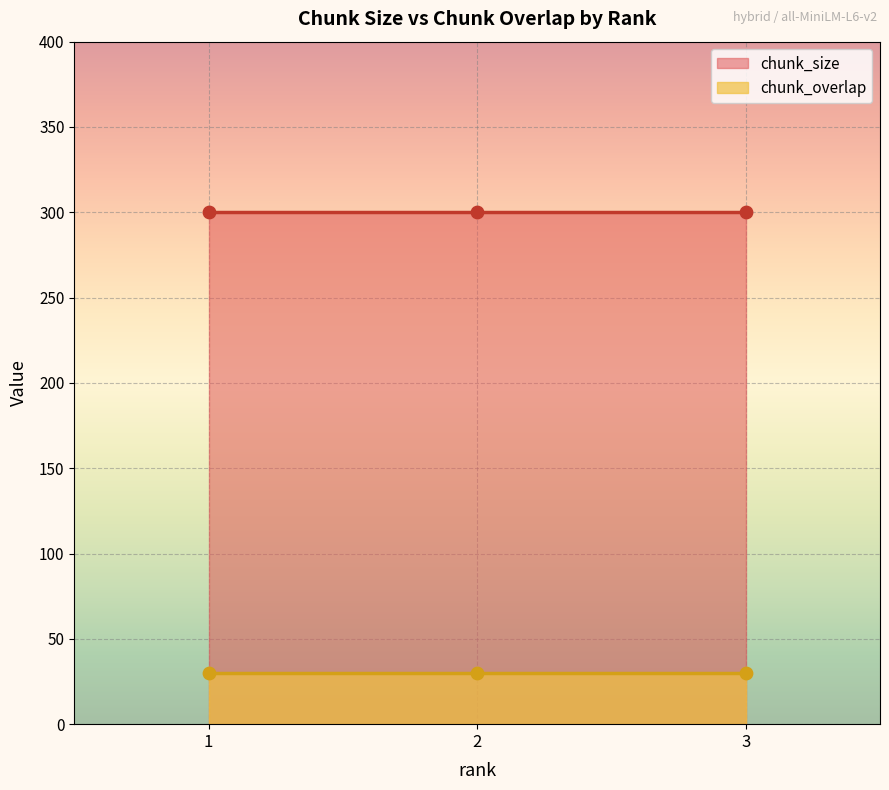

At which category is the sum across all series the highest?

1